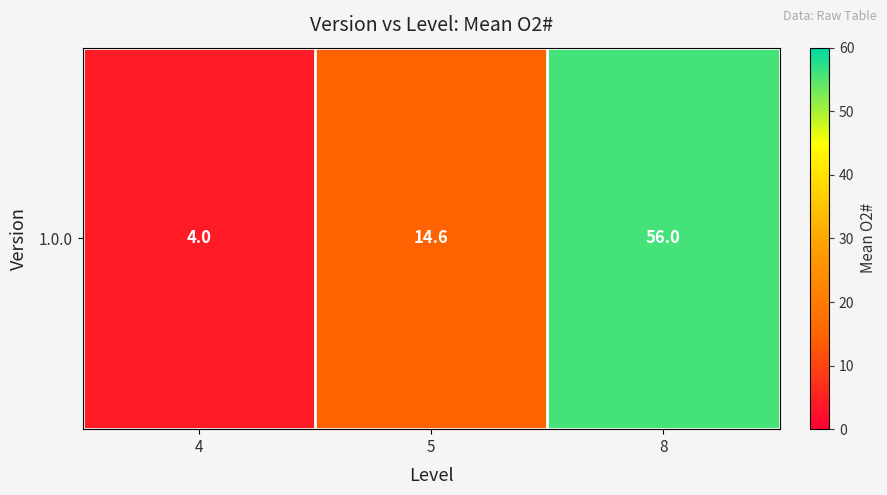

Approximately how many times larger is the value at 4 compared to 8?

0.1